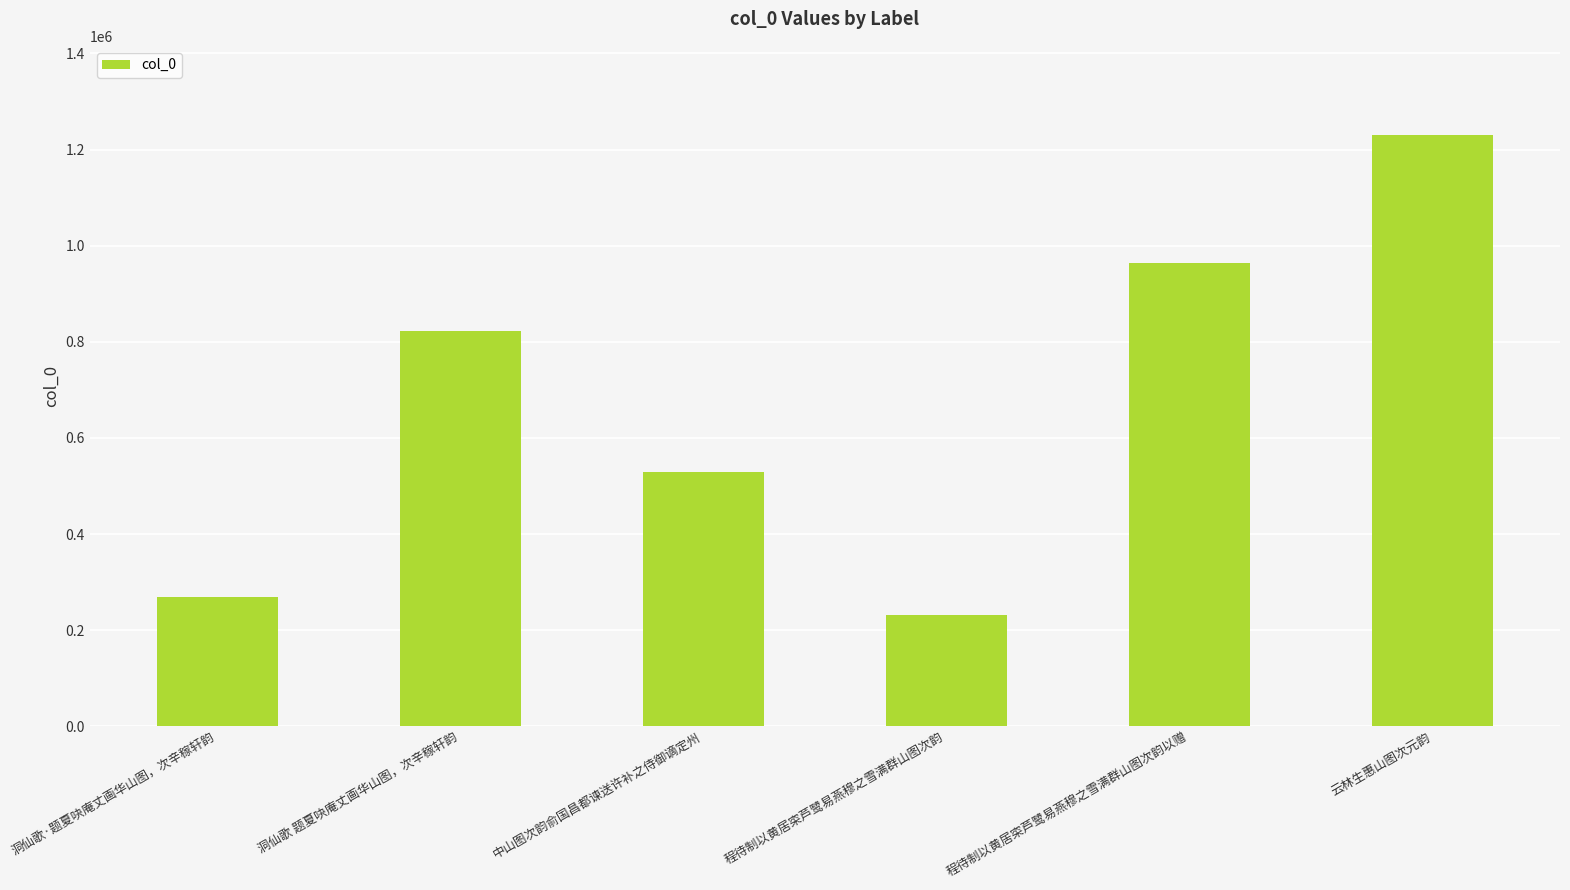

List the labels in order of value, smallest first.

程待制以黄居寀芦鹭易燕穆之雪满群山图次韵, 洞仙歌·题夏吷庵丈画华山图，次辛稼轩韵, 中山图次韵俞国昌都谏送许补之侍御谪定州, 洞仙歌 题夏吷庵丈画华山图，次辛稼轩韵, 程待制以黄居寀芦鹭易燕穆之雪满群山图次韵以赠, 云林生惠山图次元韵